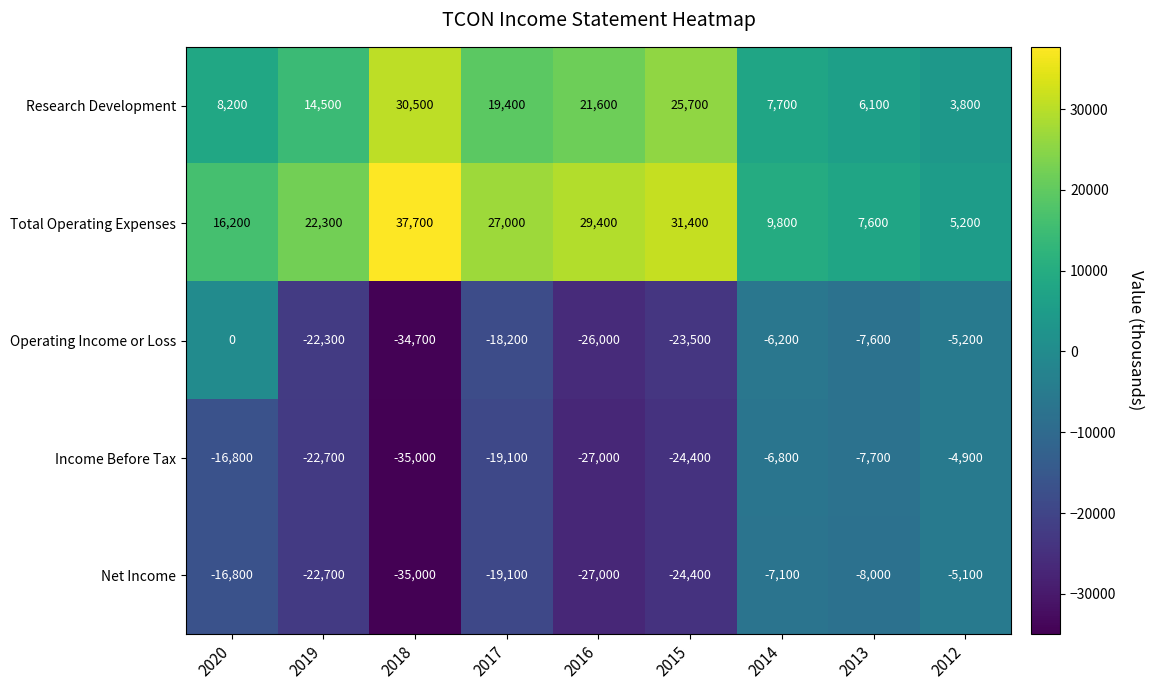

What is the greatest value displayed?

37700